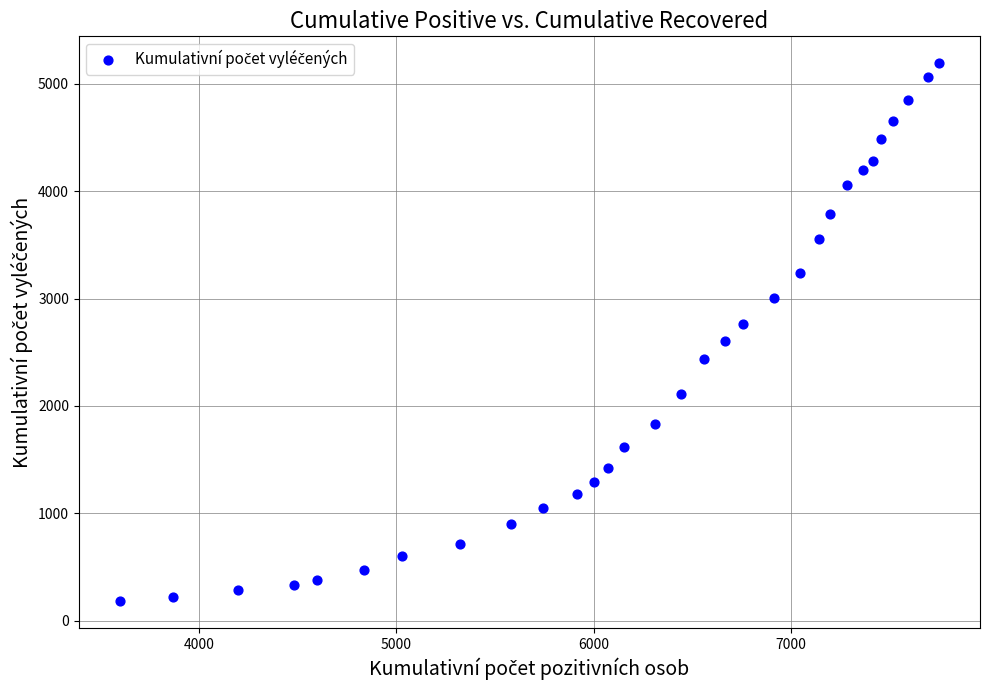

What is the range of X values (max minus min)?

4154